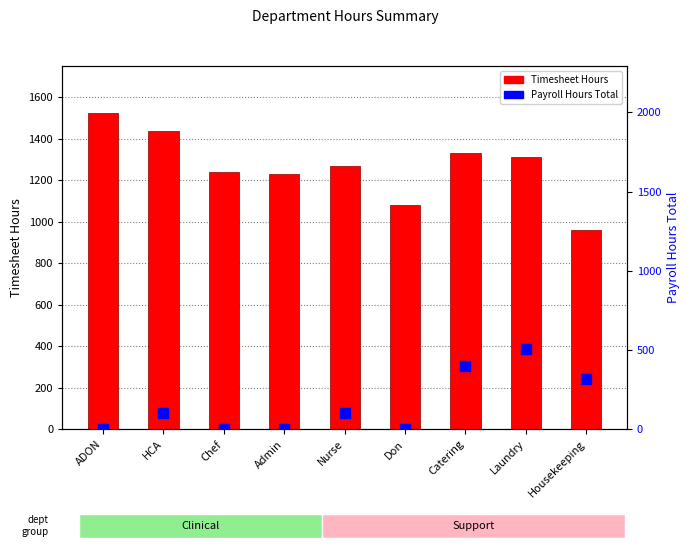

What is the total value across all series at HCA?

1541.4